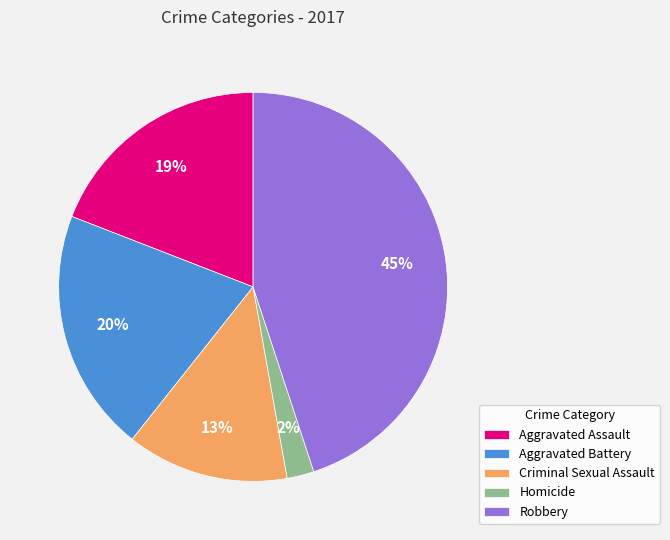

Count the number of slices in the pie.

5